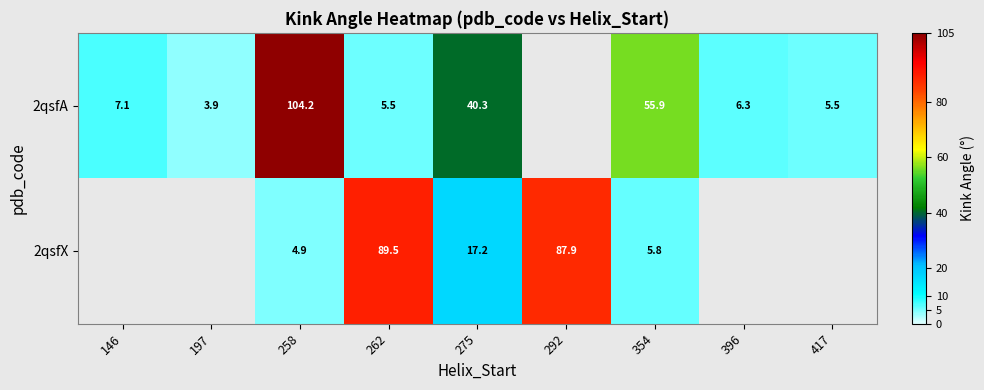

What is the total value across all series at 262?

95.0